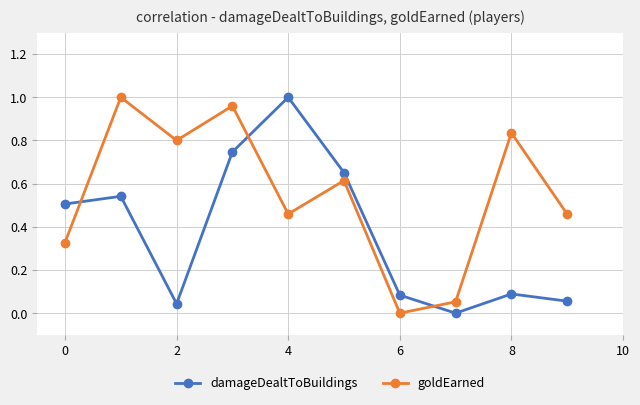

At how many categories does at least one series exceed 0?

10